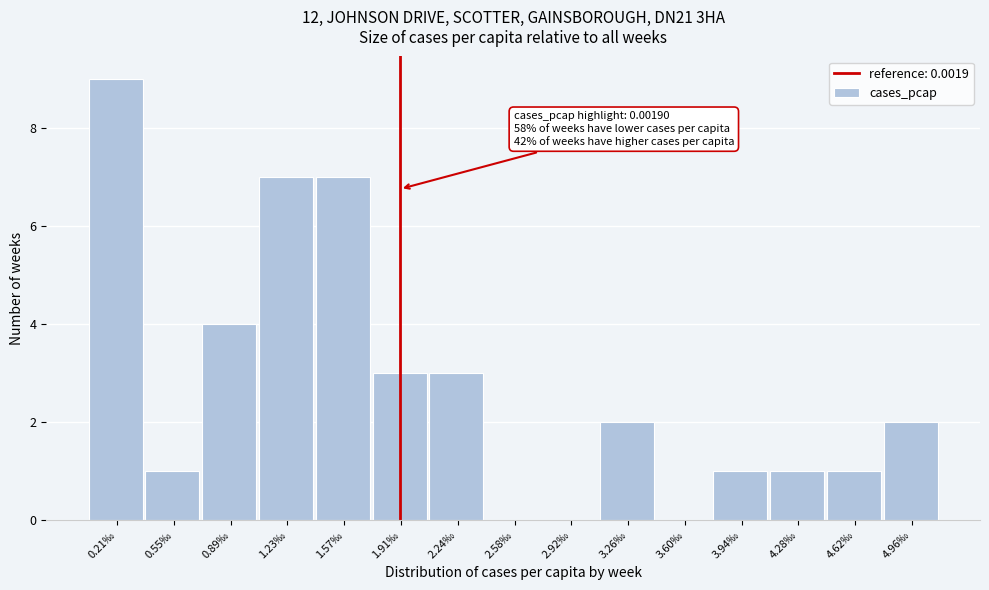

Reading right to left, transcribe all the data shown in this chart.

4.96‰=2	4.62‰=1	4.28‰=1	3.94‰=1	3.60‰=0	3.26‰=2	2.92‰=0	2.58‰=0	2.24‰=3	1.91‰=3	1.57‰=7	1.23‰=7	0.89‰=4	0.55‰=1	0.21‰=9